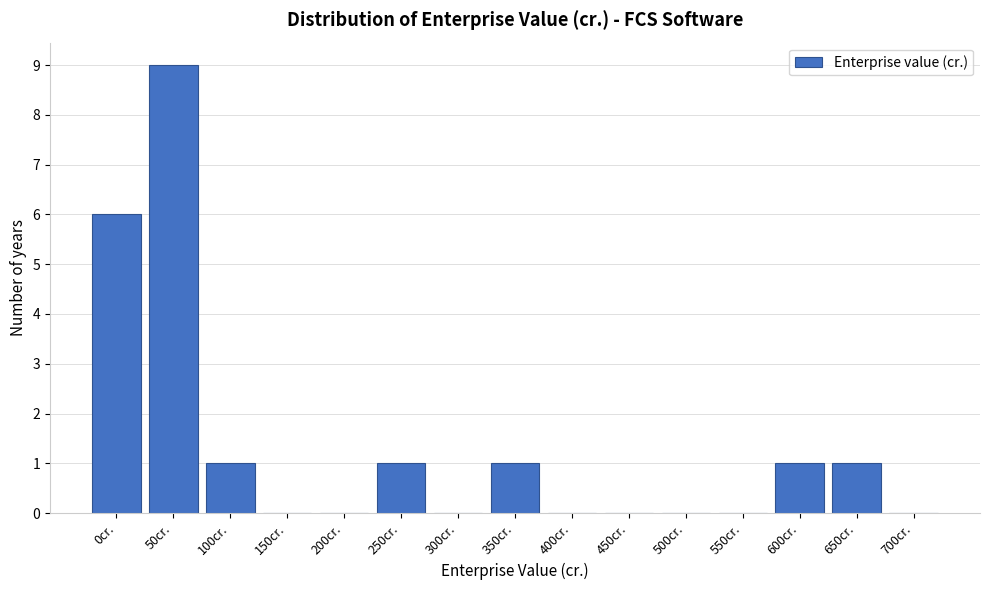

Reading left to right, list all the values displayed in this chart.

0cr.=6	50cr.=9	100cr.=1	150cr.=0	200cr.=0	250cr.=1	300cr.=0	350cr.=1	400cr.=0	450cr.=0	500cr.=0	550cr.=0	600cr.=1	650cr.=1	700cr.=0